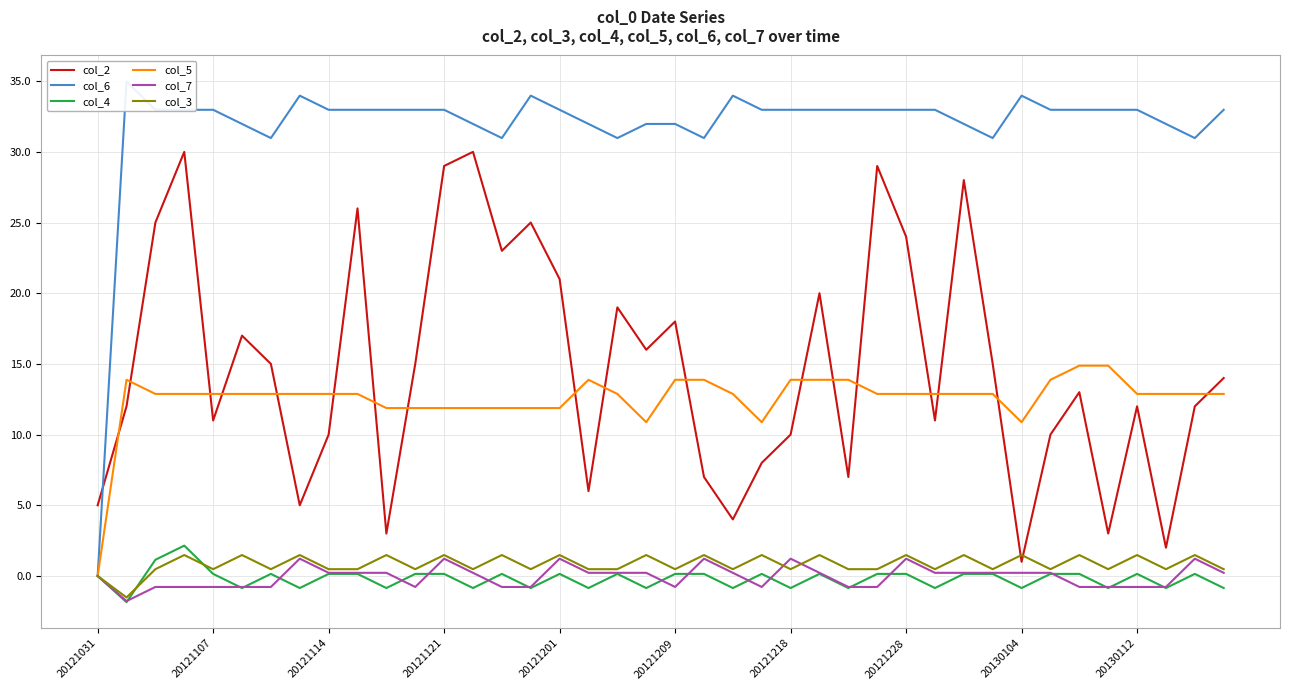

True or false: col_6 and col_4 cross at least once.

False